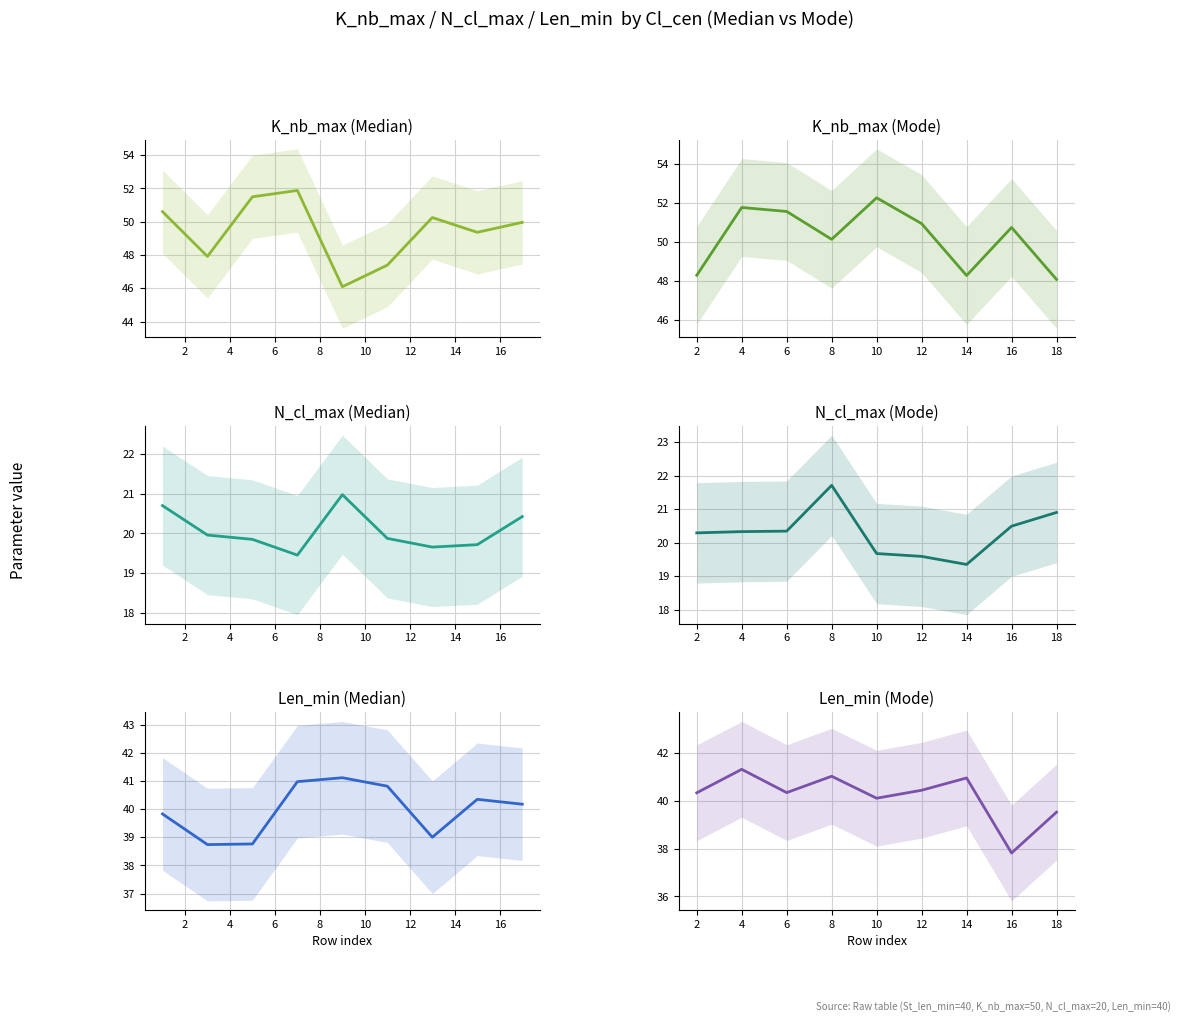

What is the minimum value for K_nb_max (Median)?

46.1